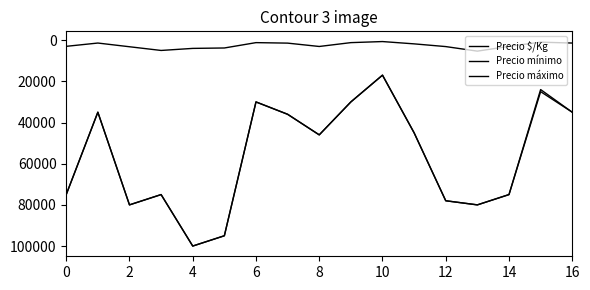

Does the chart have visible grid lines?

No